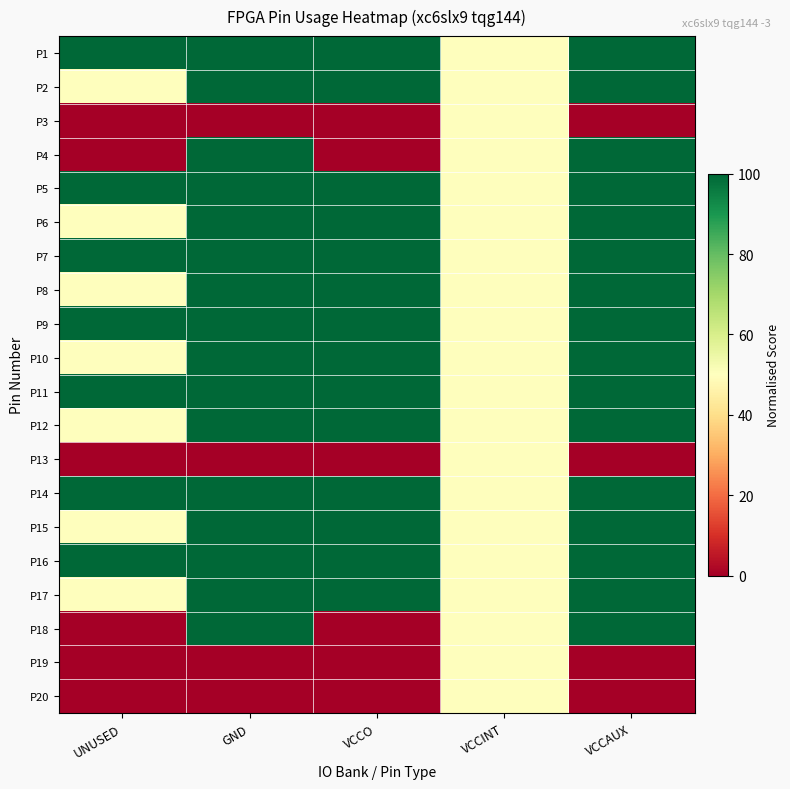

What is the total value across all series at VCCAUX?

1600